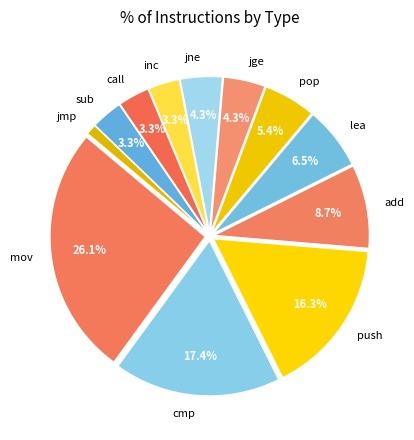

To the nearest percent, what is the combined percentage of cmp and call?

21%